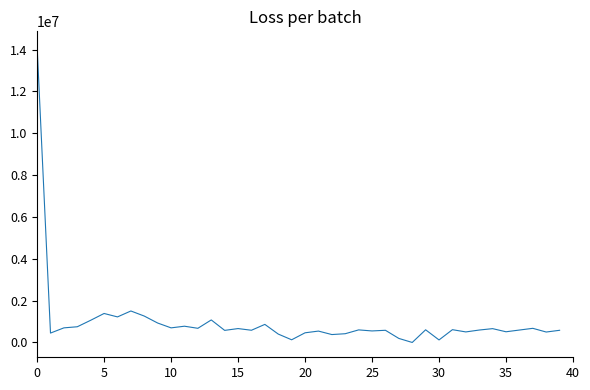

What is the difference between the maximum and minimum values?

14168000